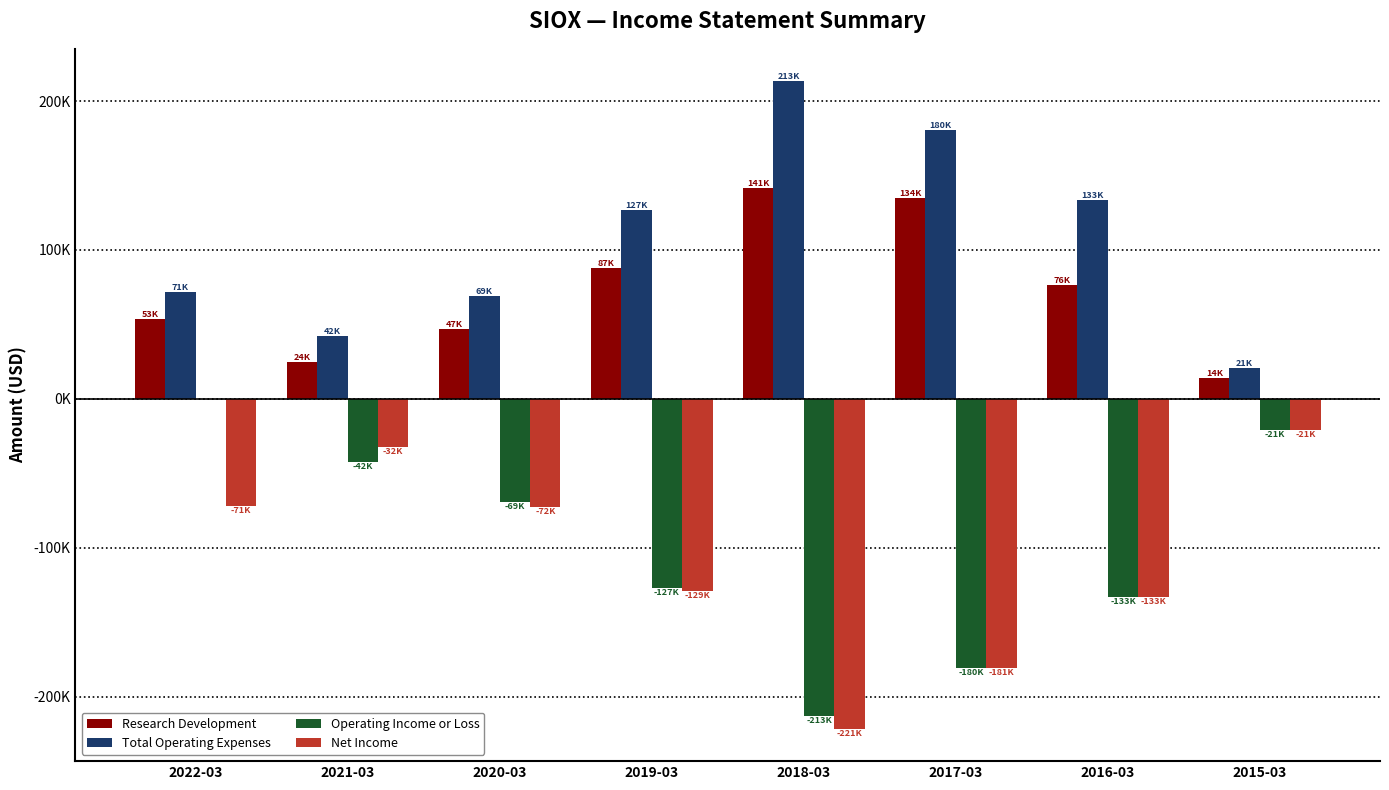

Which series has the widest spread of values?

Operating Income or Loss